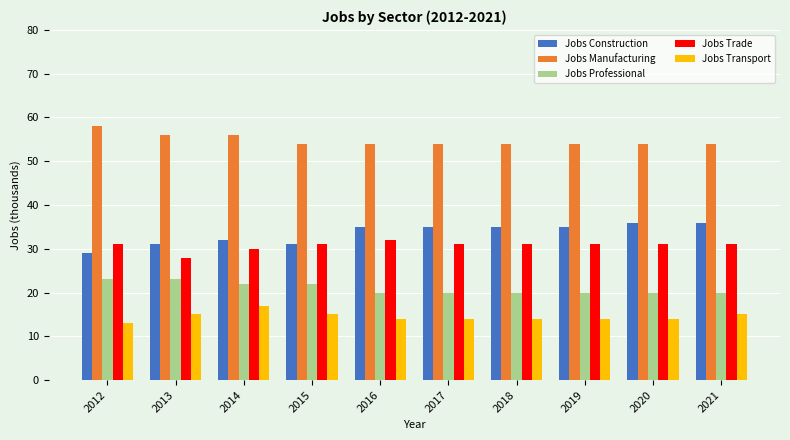

What are all the series names shown in the legend?

Jobs Construction, Jobs Manufacturing, Jobs Professional, Jobs Trade, Jobs Transport